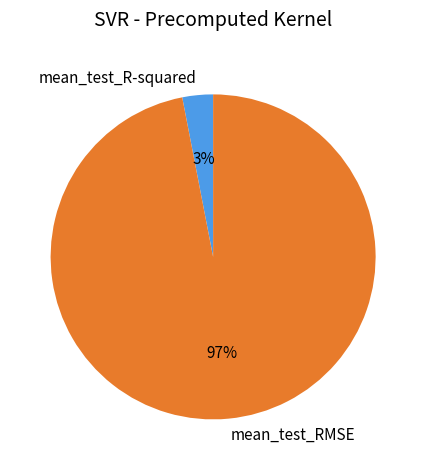

True or false: mean_test_RMSE accounts for 97% of the total.

True